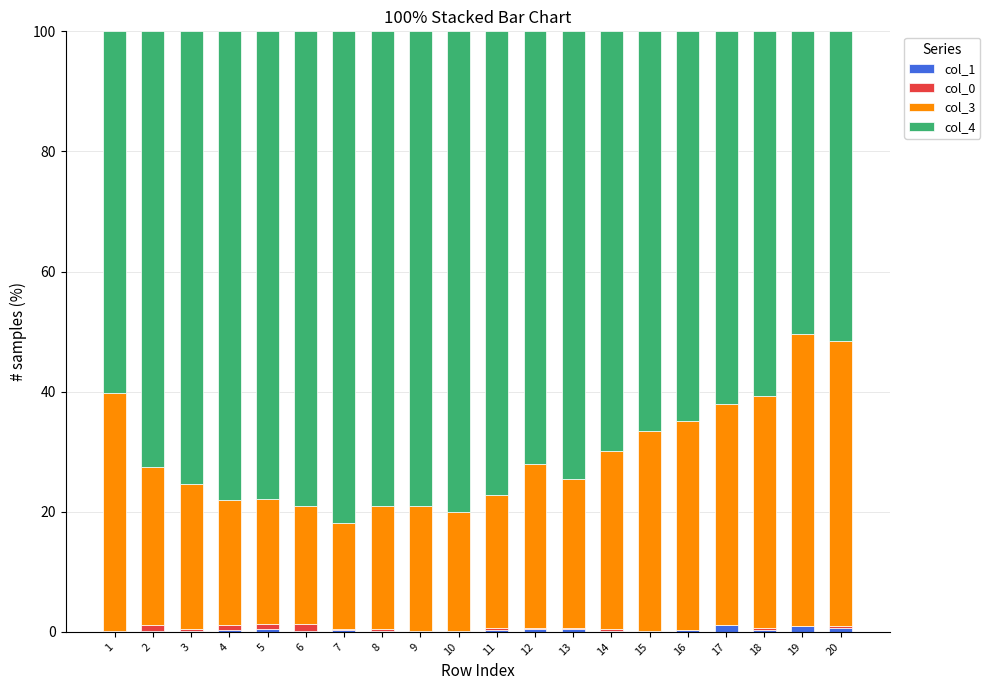

Is it true that col_3 equals 20.9 at 5?

True